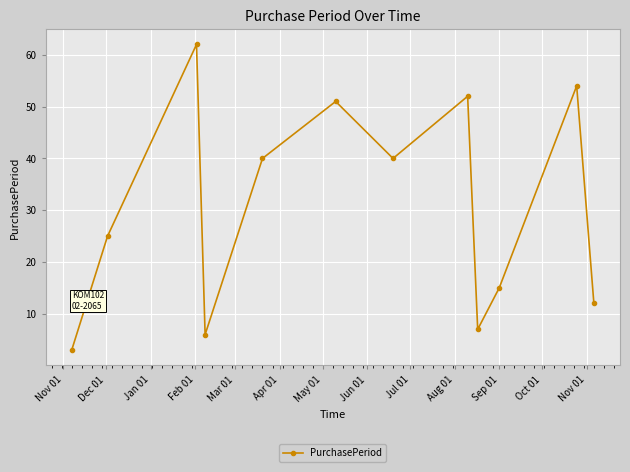

What is the greatest value displayed?

62